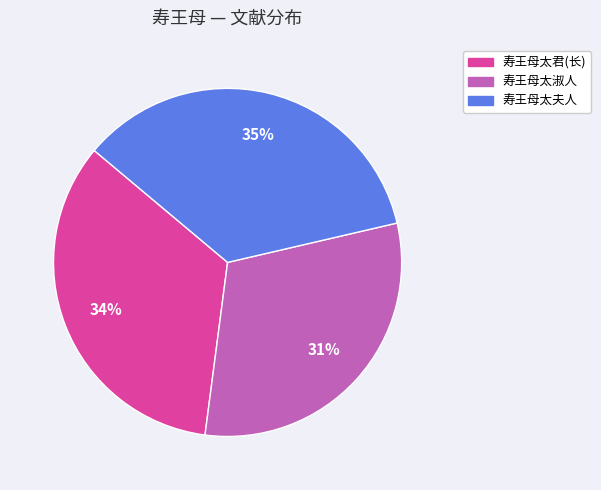

To the nearest percent, what is the average slice percentage?

33%